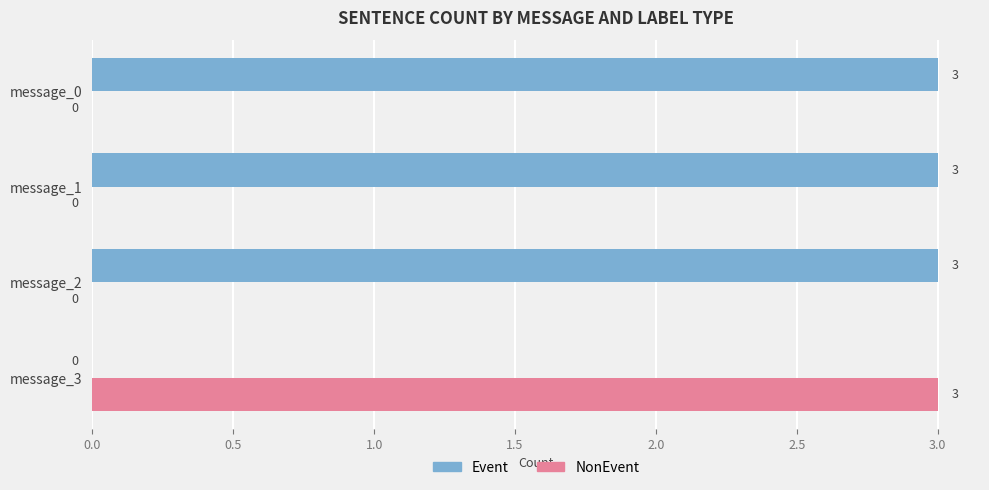

What is the maximum value for Event?

3